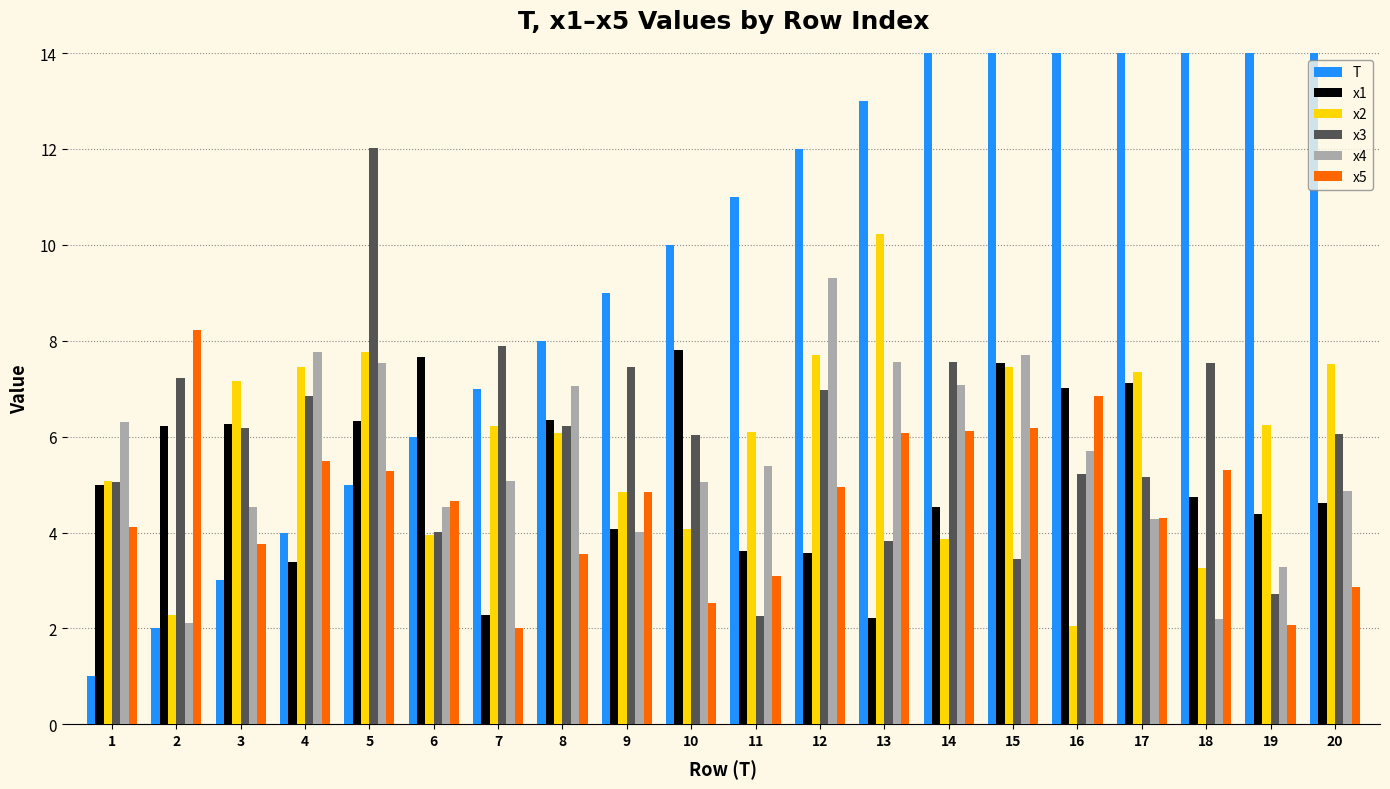

What is the difference between the maximum and minimum values in the x1 series?

5.6